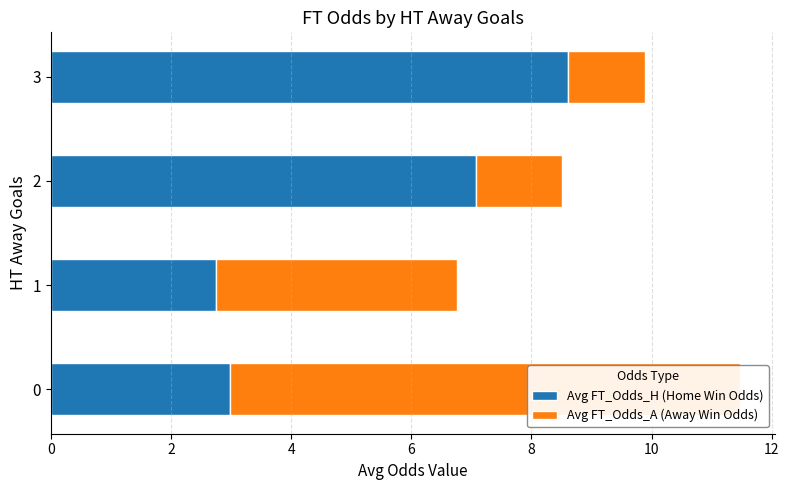

What is the value of the Avg FT_Odds_A (Away Win Odds) bar at the 3rd from the left?

1.4